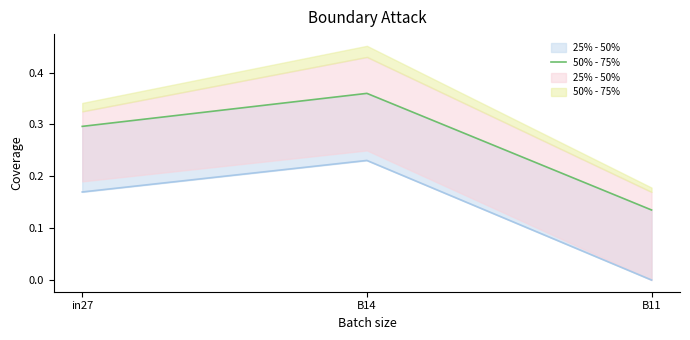

The value at in27 is 0.1. True or false?

False